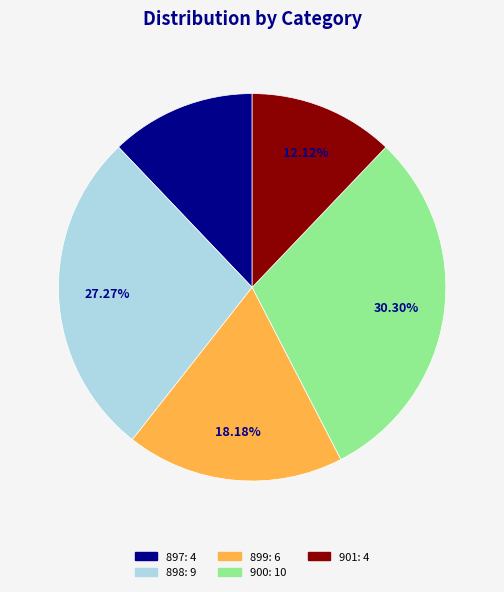

Do 898 and 899 together represent more than half of the pie?

No